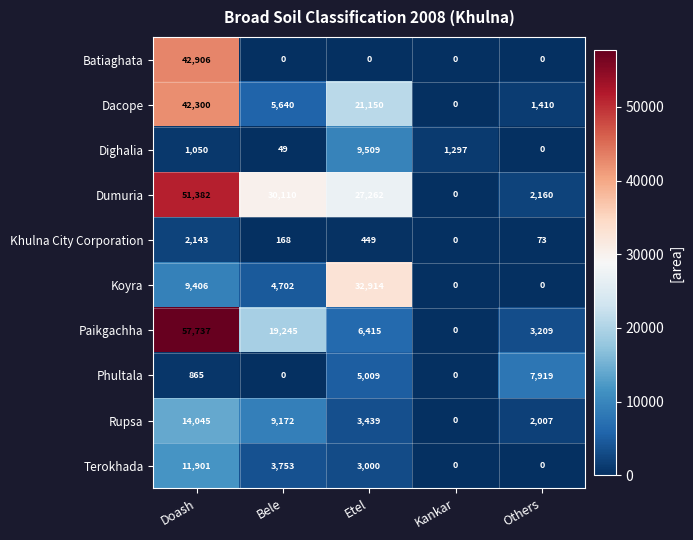

How many categories are shown in the chart?

5